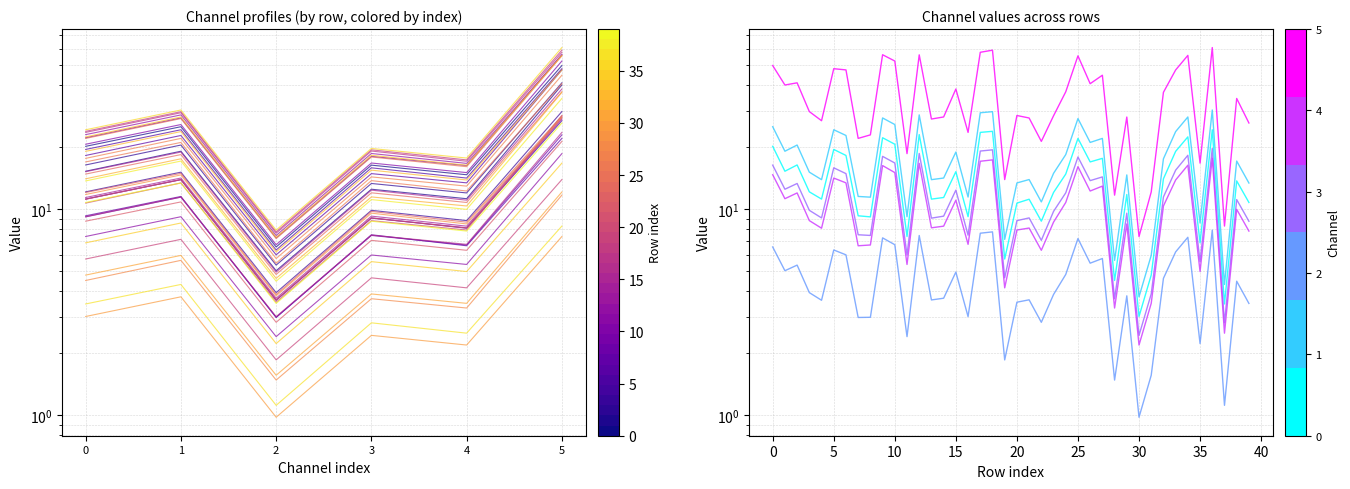

Reading left to right, transcribe all the data shown in this chart.

0_channel: 20.2	15.3	16.4	12.2	11.2	19.5	18.3	9.3	9.2	22.3	20.7	7.4	23.1	11.2	11.4	15.2	9.2	23.6	23.9	5.7	10.7	11.2	8.8	12.1	14.8	22.1	17.0	17.7	4.5	11.8	3.0	4.8	14.1	19.1	22.5	6.9	24.3	3.5	13.7	10.8
1_channel: 25.2	19.1	20.5	15.2	13.9	24.3	22.8	11.5	11.5	27.8	25.8	9.2	28.7	13.9	14.2	19.0	11.5	29.4	29.8	7.1	13.4	13.9	10.9	14.9	18.4	27.6	21.1	22.1	5.6	14.7	3.8	6.0	17.6	23.9	28.1	8.6	30.4	4.3	17.2	13.4
2_channel: 6.6	5.0	5.4	3.9	3.6	6.3	6.0	3.0	3.0	7.3	6.7	2.4	7.5	3.6	3.7	5.0	3.0	7.7	7.8	1.9	3.5	3.6	2.8	3.9	4.8	7.2	5.5	5.8	1.5	3.8	1.0	1.6	4.6	6.2	7.3	2.2	7.9	1.1	4.5	3.5
3_channel: 16.4	12.5	13.3	9.9	9.1	15.9	14.9	7.5	7.5	18.1	16.8	6.0	18.7	9.1	9.3	12.4	7.5	19.2	19.4	4.6	8.8	9.1	7.1	9.8	12.0	18.0	13.8	14.4	3.7	9.6	2.4	3.9	11.5	15.5	18.3	5.6	19.8	2.8	11.1	8.8
4_channel: 14.7	11.3	12.0	8.8	8.1	14.2	13.4	6.7	6.7	16.3	15.1	5.4	16.7	8.1	8.3	11.1	6.8	17.1	17.4	4.2	7.9	8.1	6.3	8.7	10.8	16.1	12.3	13.0	3.3	8.5	2.2	3.5	10.4	13.9	16.4	5.0	17.7	2.5	10.0	7.8
5_channel: 49.9	40.2	41.2	29.8	26.9	48.2	47.5	22.1	23.0	56.3	52.5	18.6	56.3	27.5	28.1	38.4	23.6	57.9	59.3	13.9	28.6	27.8	21.4	28.5	37.2	55.6	40.8	44.8	11.7	28.1	7.4	12.1	37.0	47.5	55.9	16.8	61.0	8.3	34.6	26.3